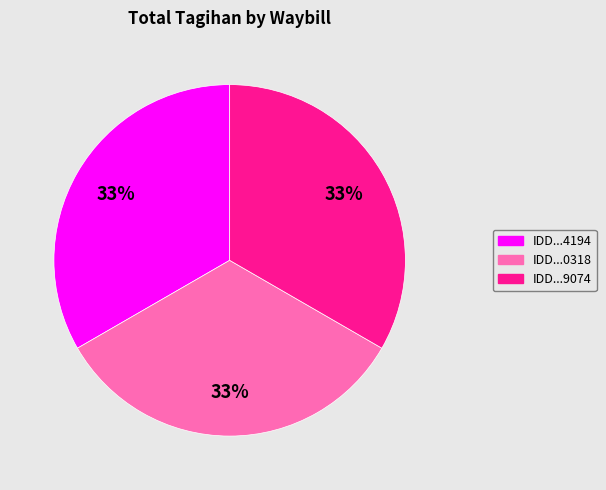

Does any single category account for the majority?

No